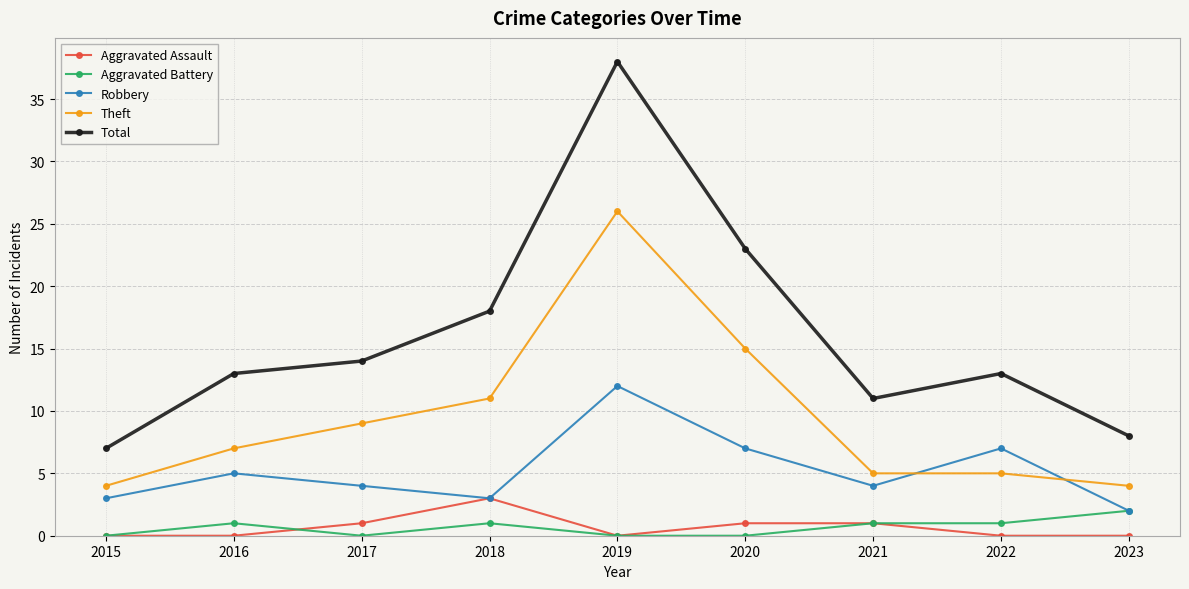

How many series are shown in this chart?

5